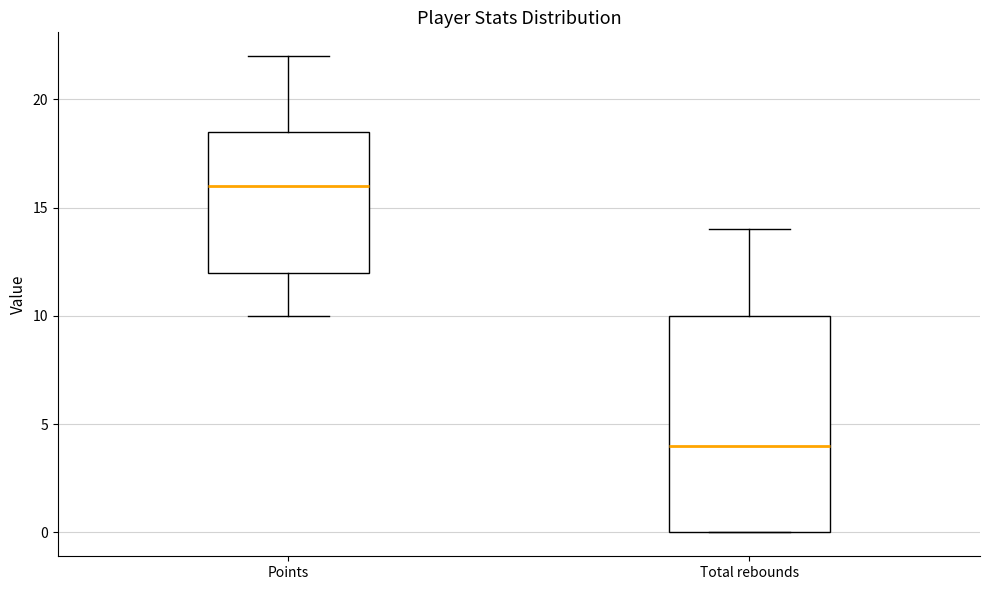

Where is the lower edge of the box for Total rebounds on the y-axis? The values are not printed on the chart, so give them approximately, as read against the axis.

0.0